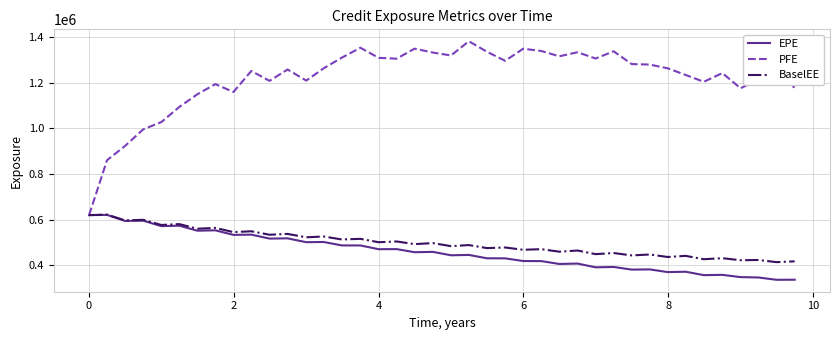

Which series has the largest range (max minus min)?

PFE